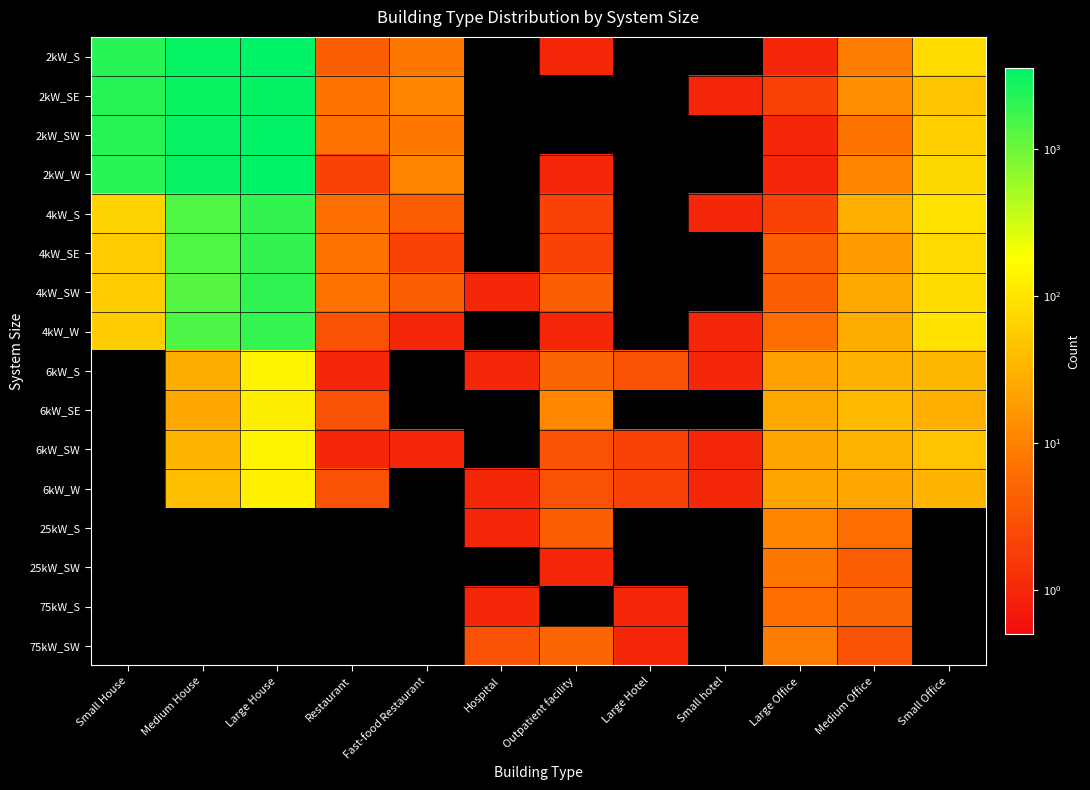

At how many categories does at least one series exceed 318?

3